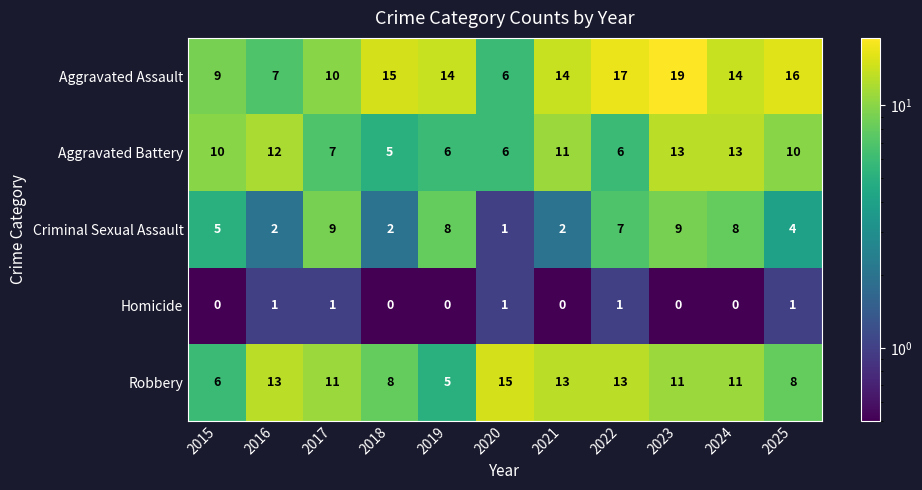

What is the average value of the Aggravated Battery series?

9